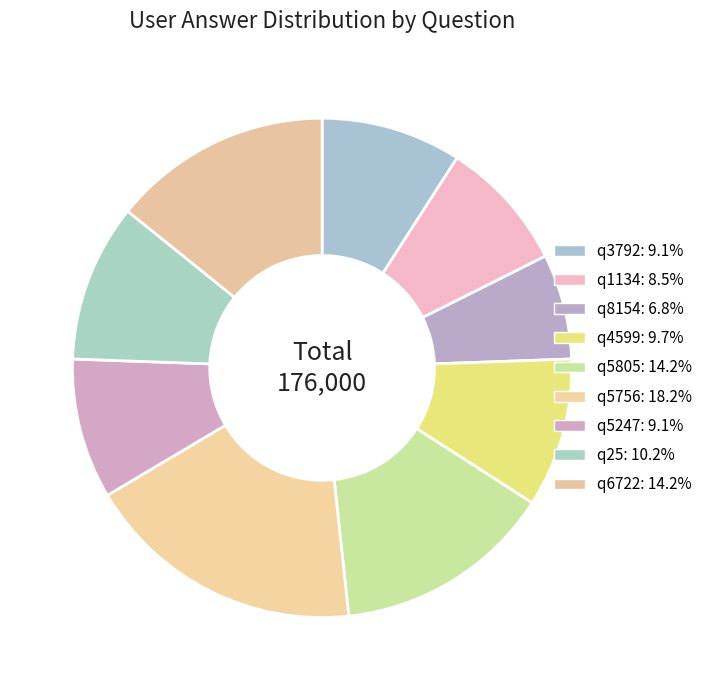

Is the sum of q5756 and q1134 greater than half?

No